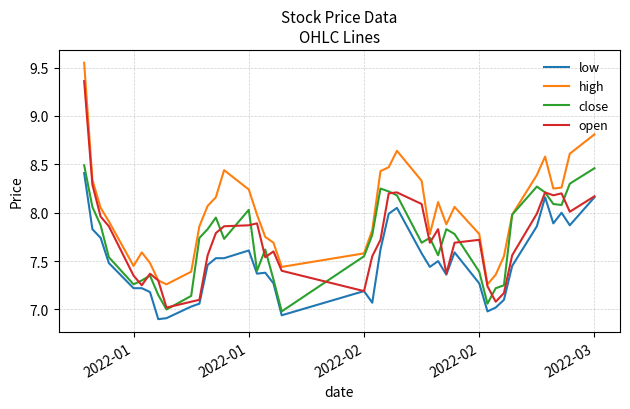

Which series has the largest total across all categories?

high